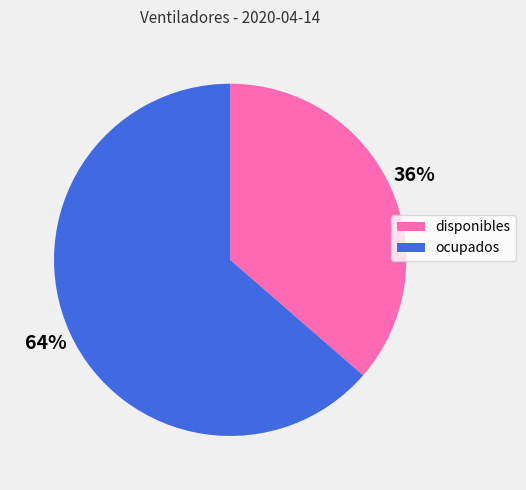

Which category accounts for the majority?

ocupados